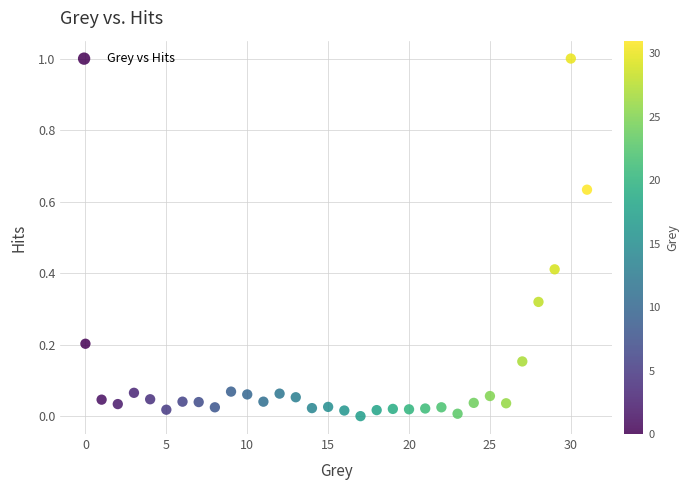

What is the range of Y values (max minus min)?

1.0